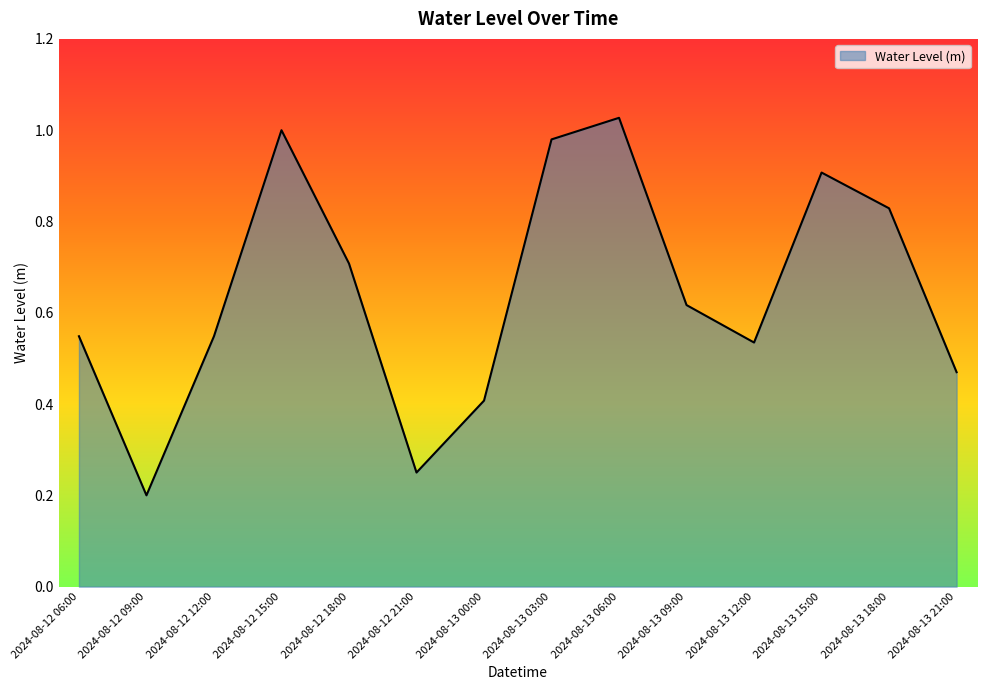

Which has a higher value, 2024-08-13 21:00 or 2024-08-13 15:00?

2024-08-13 15:00